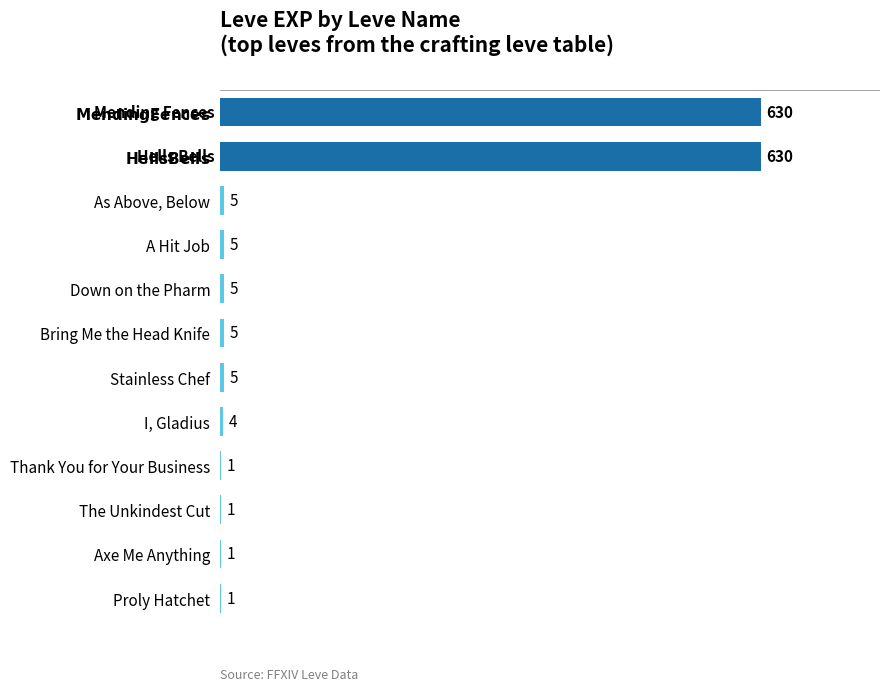

The value at Proly Hatchet is 1. True or false?

True